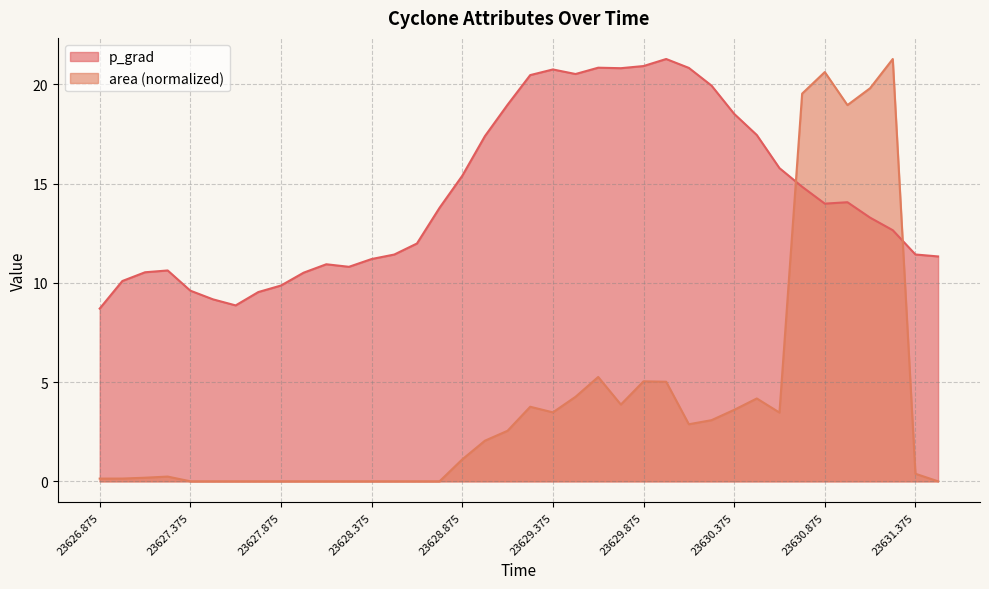

What is the maximum value shown in the chart?

21.3